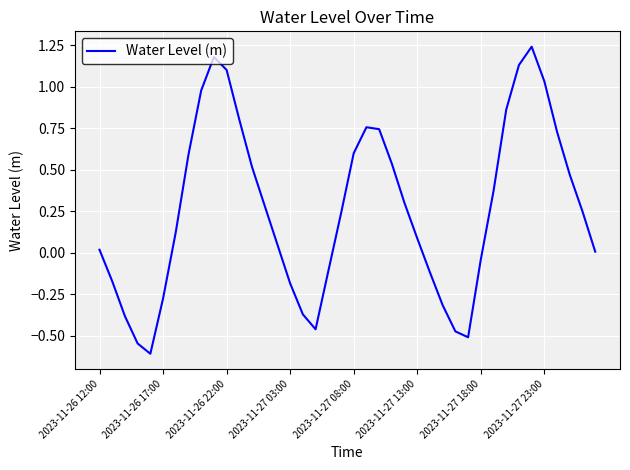

What is the difference between the maximum and minimum values?

1.8